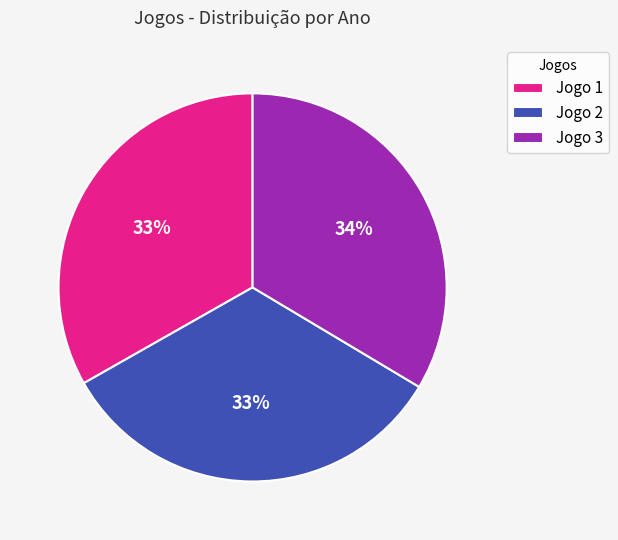

To the nearest percent, what portion does Jogo 2 represent?

33%